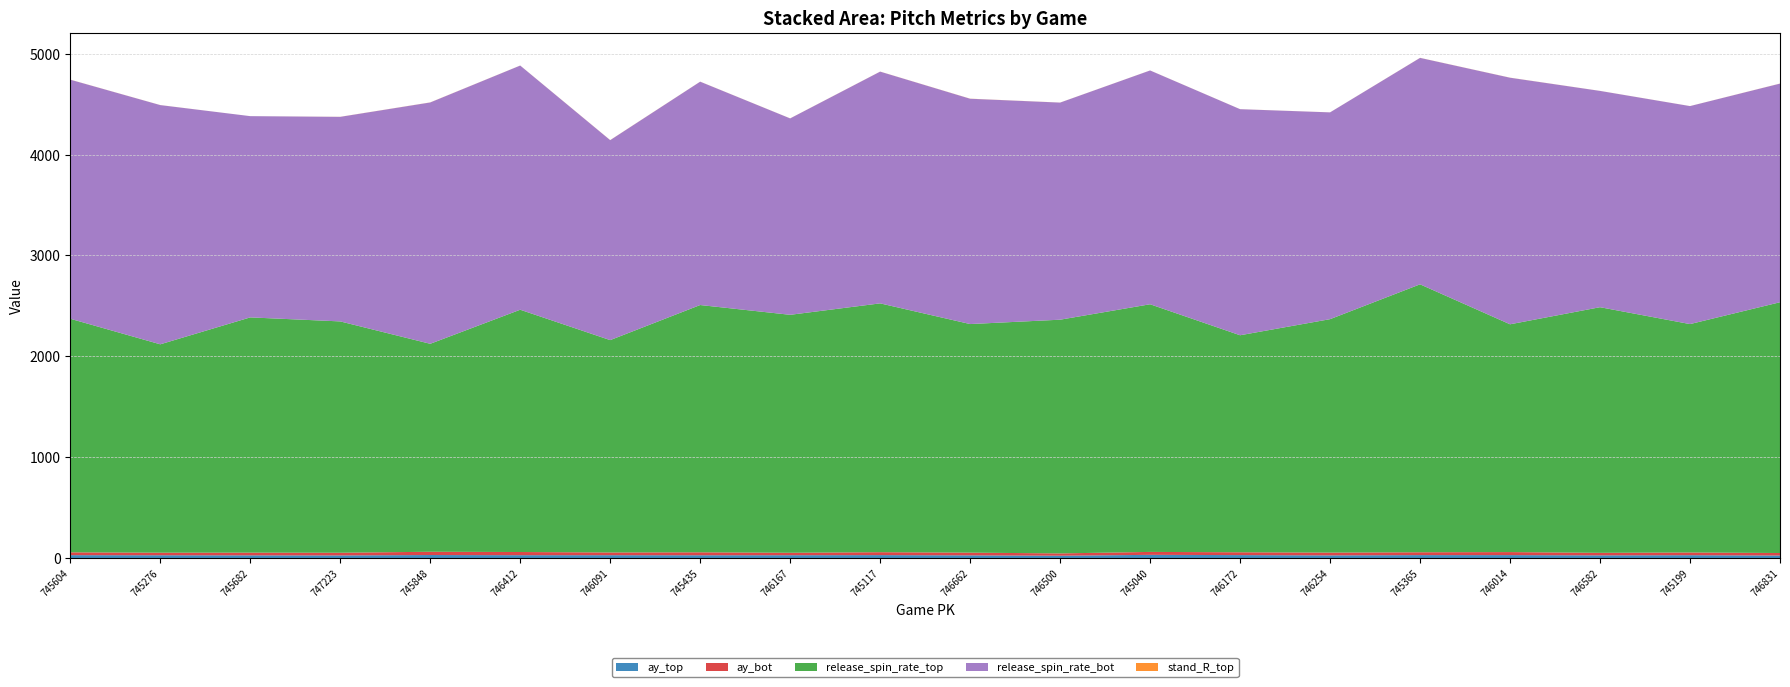

Reading right to left, extract all data points from this chart.

ay_top: 746831=24.7	745199=28.0	746582=26.4	746014=28.8	745365=28.9	746254=26.1	746172=29.0	745040=31.5	746500=22.9	746662=26.4	745117=28.9	746167=27.9	745435=27.4	746091=28.0	746412=28.1	745848=29.7	747223=25.7	745682=26.4	745276=27.4	745604=28.5
ay_bot: 746831=24.9	745199=27.1	746582=25.1	746014=30.0	745365=28.1	746254=27.7	746172=27.9	745040=29.1	746500=22.8	746662=27.0	745117=28.9	746167=24.2	745435=29.4	746091=27.0	746412=31.5	745848=32.3	747223=26.7	745682=26.9	745276=25.5	745604=28.0
release_spin_rate_top: 746831=2486.6	745199=2264.5	746582=2435.5	746014=2258.6	745365=2656.7	746254=2314.5	746172=2151.8	745040=2455.5	746500=2317.4	746662=2266.4	745117=2467.1	746167=2359.4	745435=2451.8	746091=2105.6	746412=2402.3	745848=2062.0	747223=2293.7	745682=2332.5	745276=2066.1	745604=2316.0
release_spin_rate_bot: 746831=2167.7	745199=2161.4	746582=2144.5	746014=2444.9	745365=2245.2	746254=2050.3	746172=2241.5	745040=2318.1	746500=2152.5	746662=2234.1	745117=2297.8	746167=1947.3	745435=2214.5	746091=1982.6	746412=2421.0	745848=2392.9	747223=2028.3	745682=1995.3	745276=2371.9	745604=2370.4
stand_R_top: 746831=0.7	745199=0.3	746582=0.4	746014=0.7	745365=0.6	746254=0.4	746172=0.4	745040=0.4	746500=0.5	746662=0.8	745117=0.6	746167=0.5	745435=0.5	746091=0.8	746412=0.4	745848=0.8	747223=0.6	745682=0.1	745276=0.5	745604=0.6